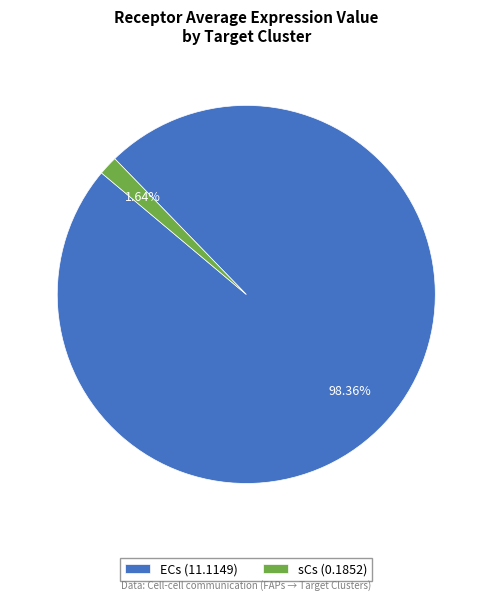

What is the smallest slice in the pie chart?

sCs